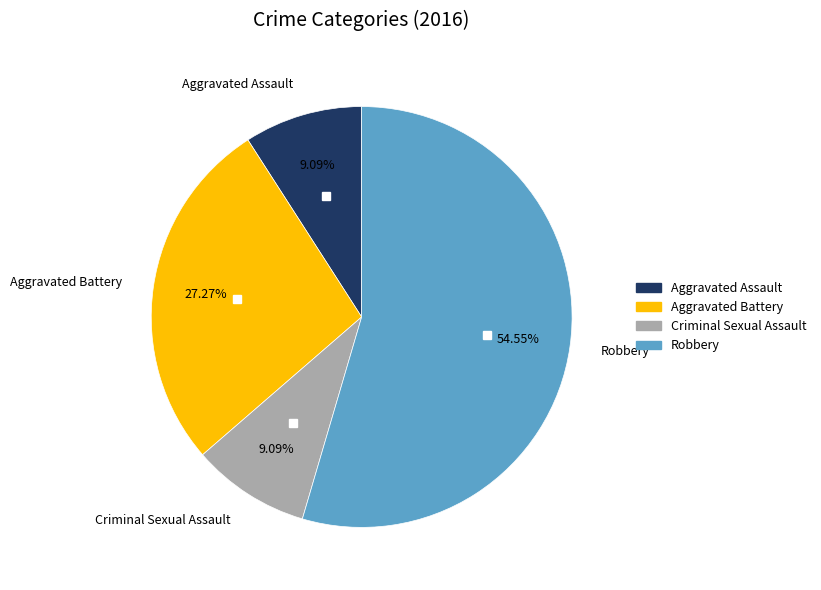

Which category has the biggest portion of the pie?

Robbery